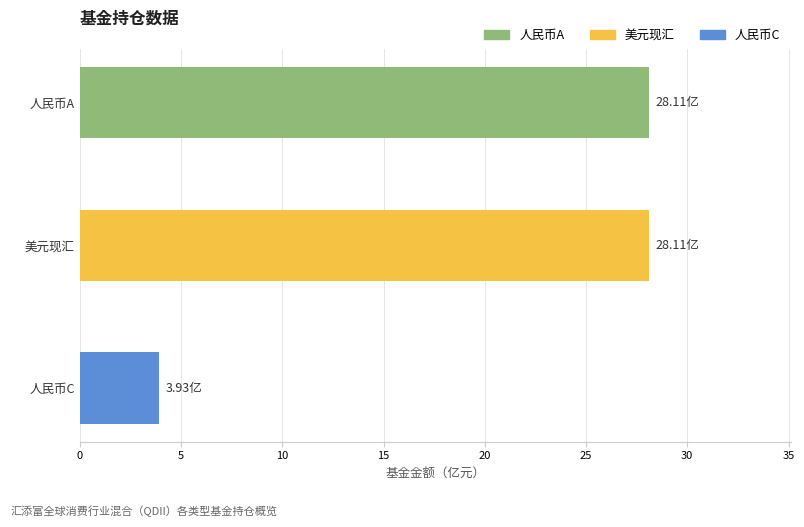

Which category has the lowest value across all series?

人民币C